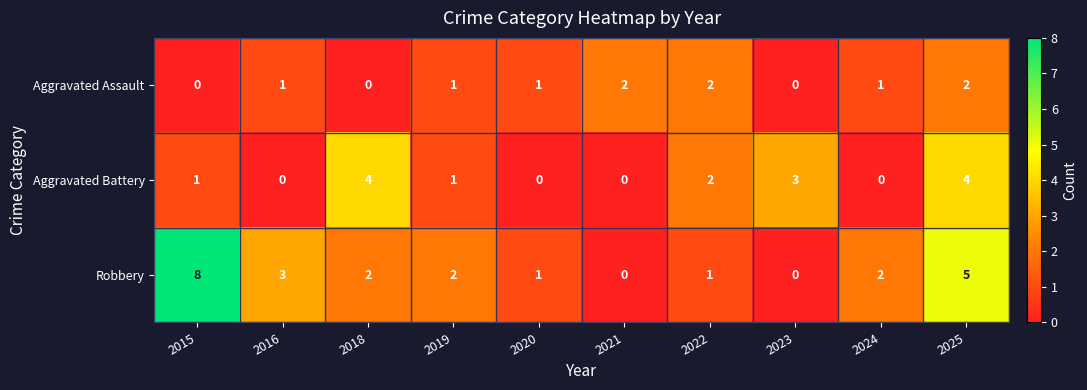

What is the sum of the Aggravated Assault values at 2022 and 2024?

3